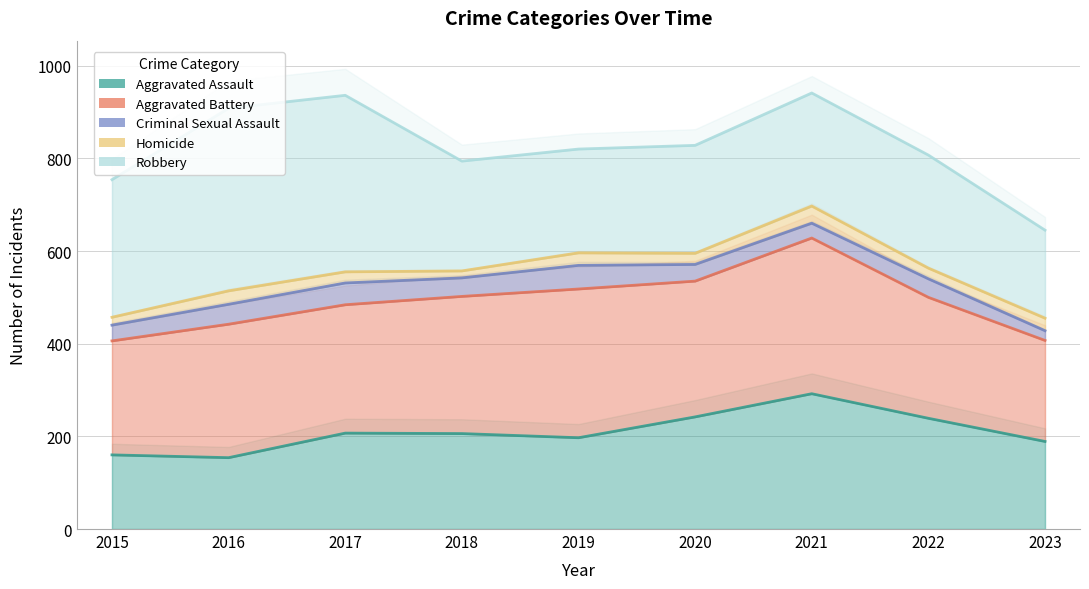

True or false: Criminal Sexual Assault and Homicide intersect in this chart.

False